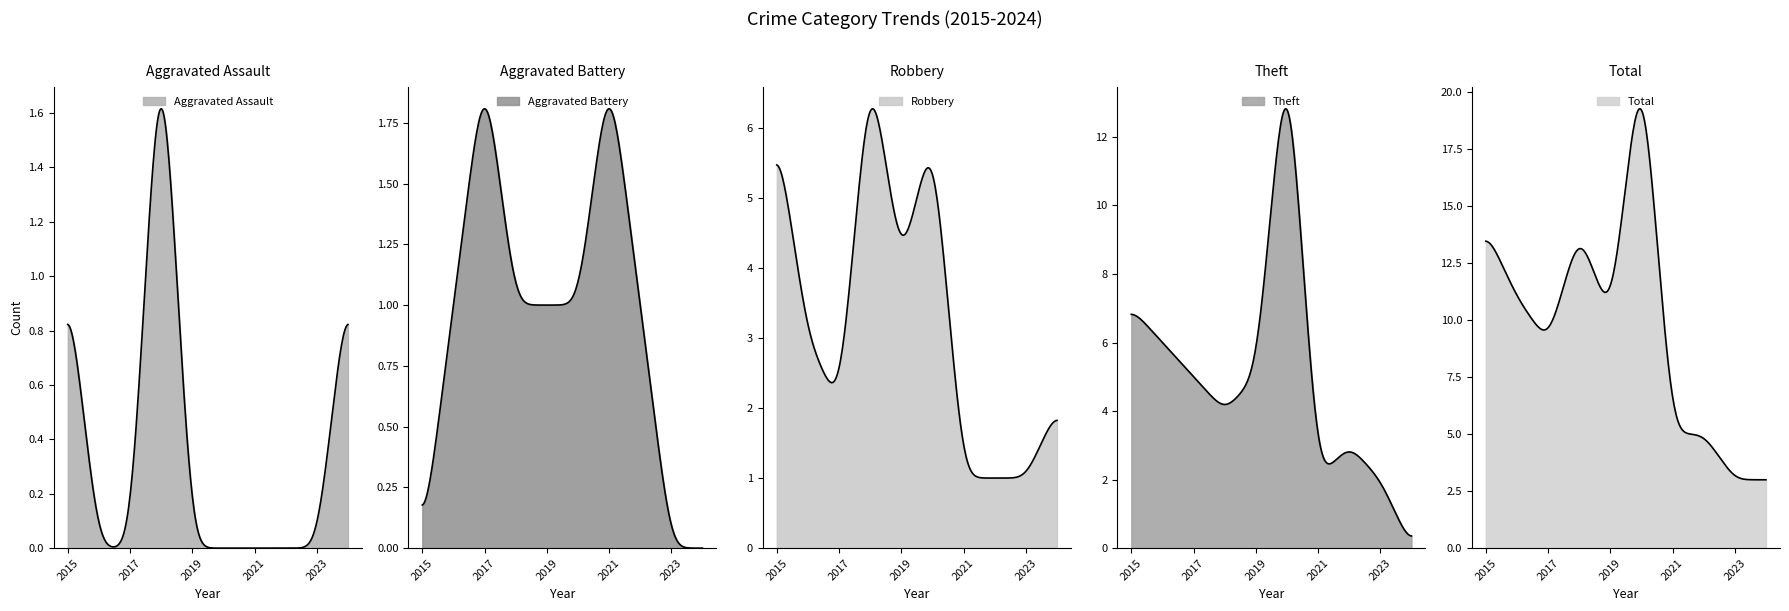

The Aggravated Assault series shows 2 at 2015. True or false?

False